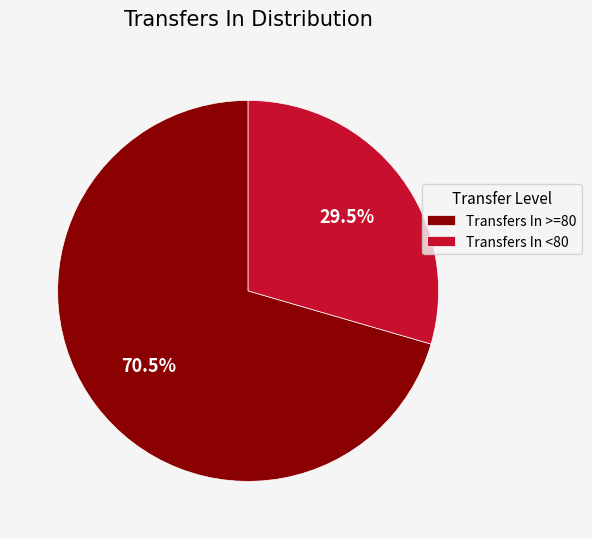

Rank the categories by value from highest to lowest.

Transfers In >=80, Transfers In <80